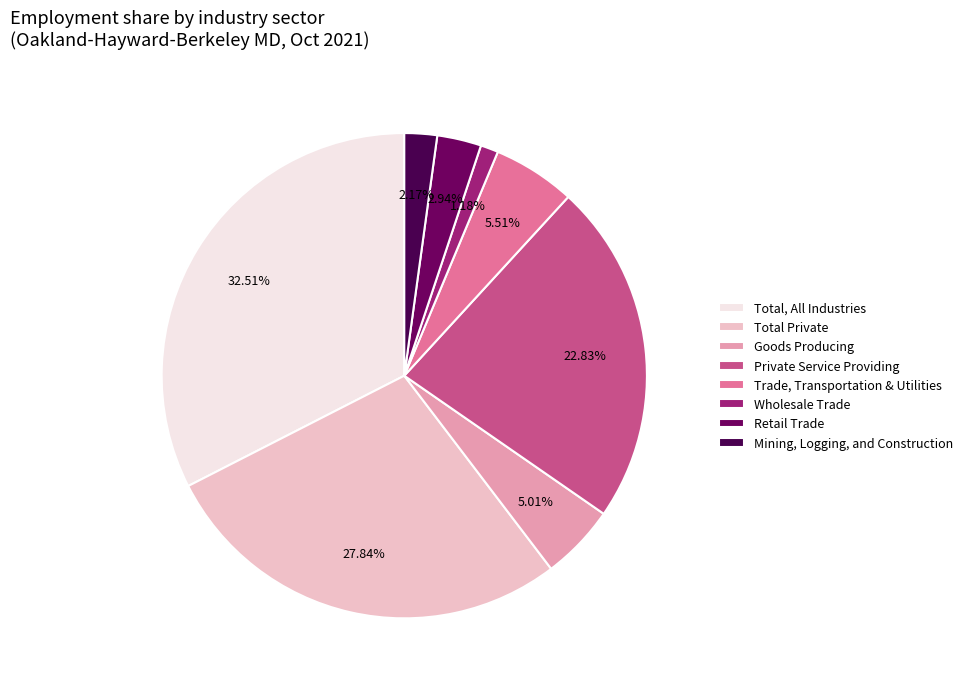

To the nearest percent, what is the average slice percentage?

12%